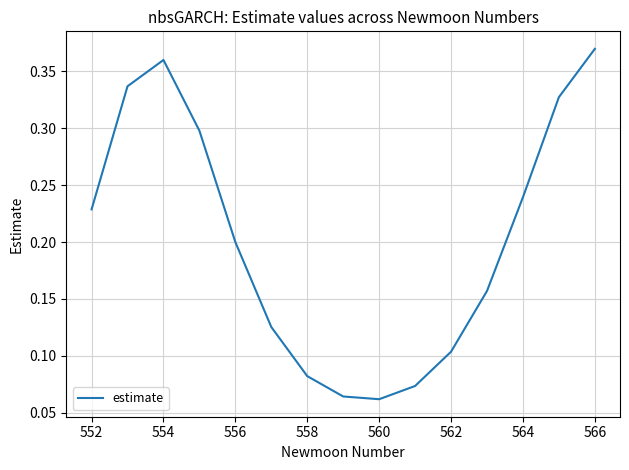

Does the chart have visible grid lines?

Yes